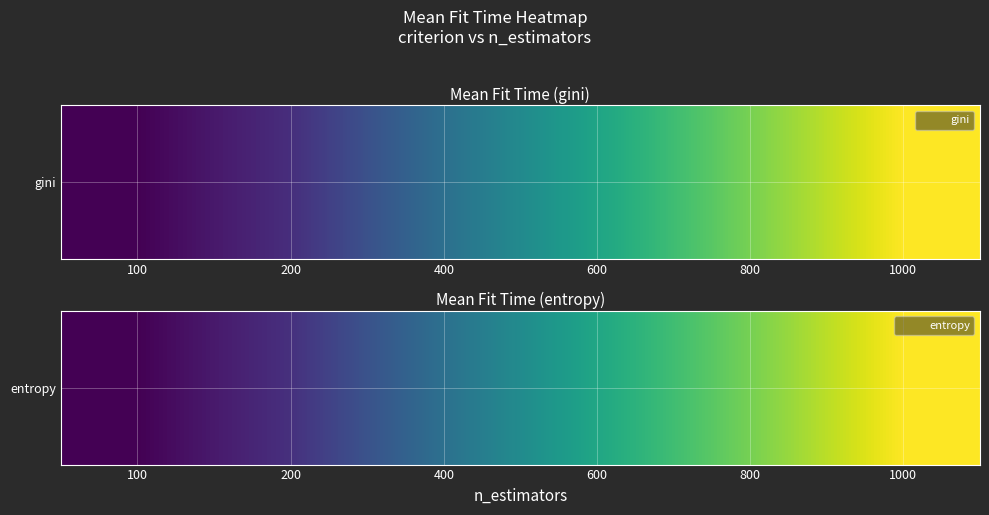

Between 100 and 800, which is larger?

800